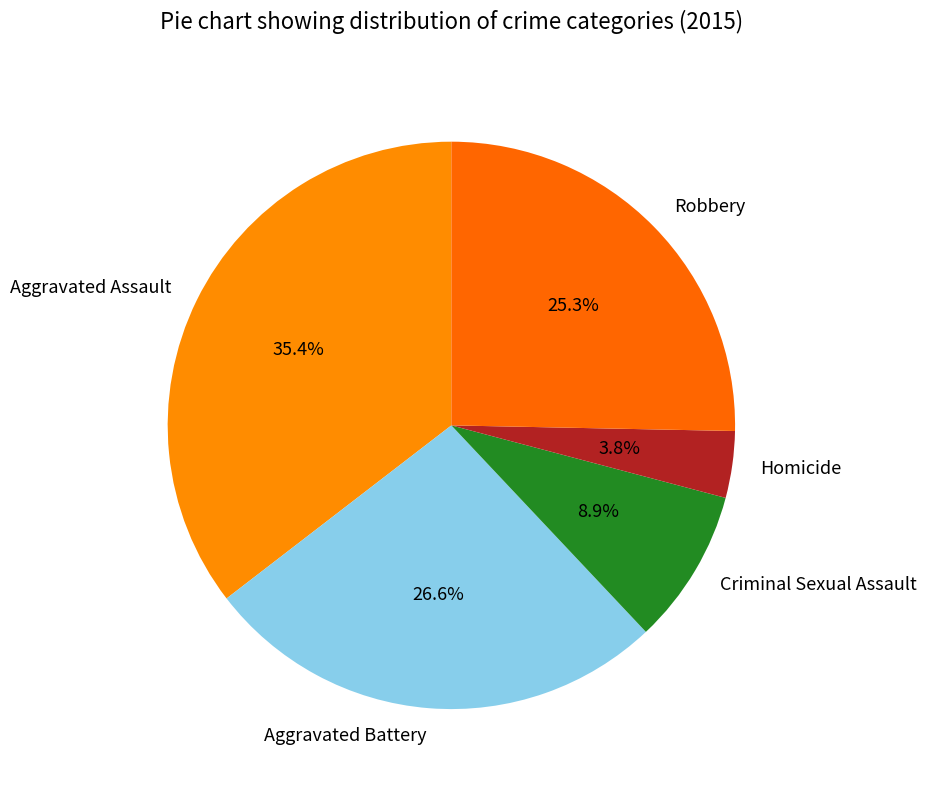

Is there a majority slice in this chart?

No